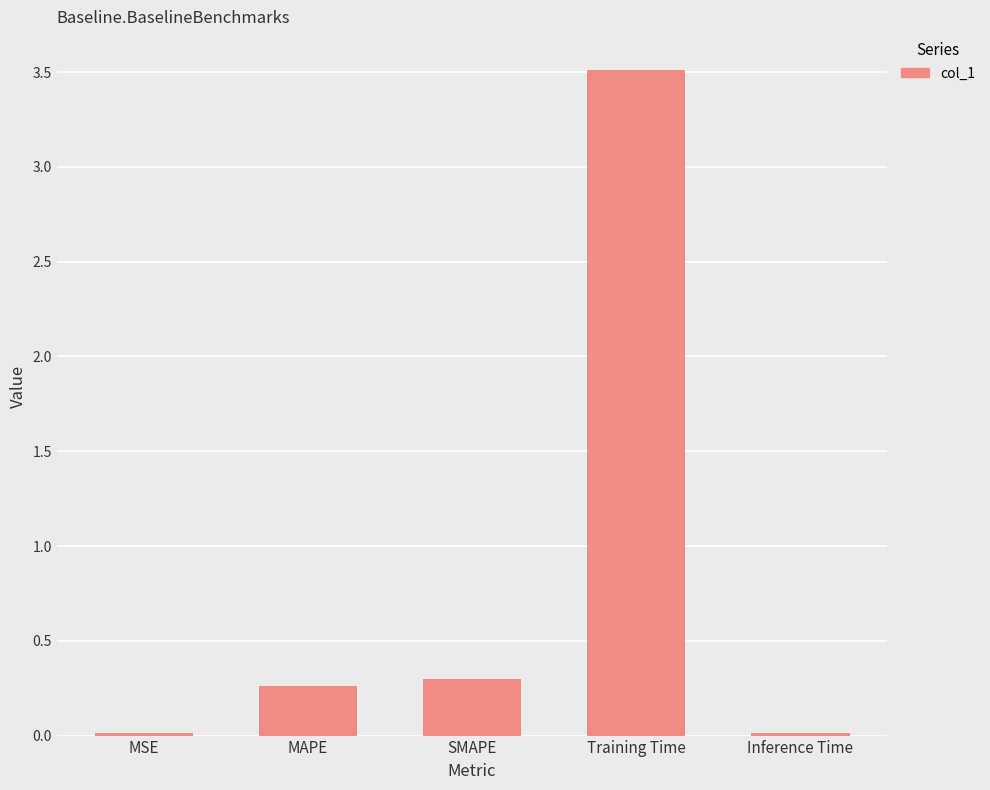

What is the sum of all values?

4.1